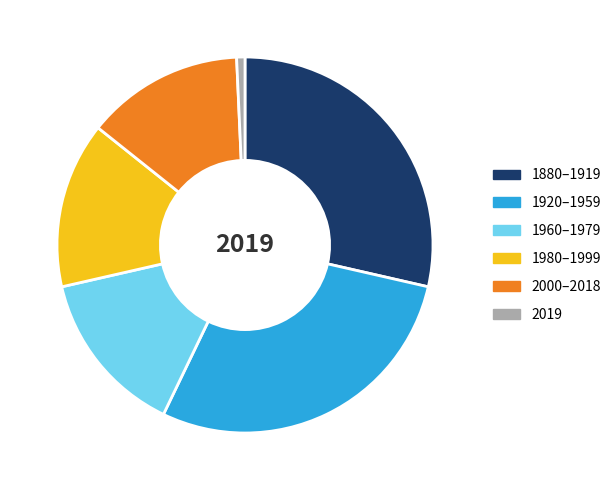

True or false: 1880–1919 accounts for 29% of the total.

True